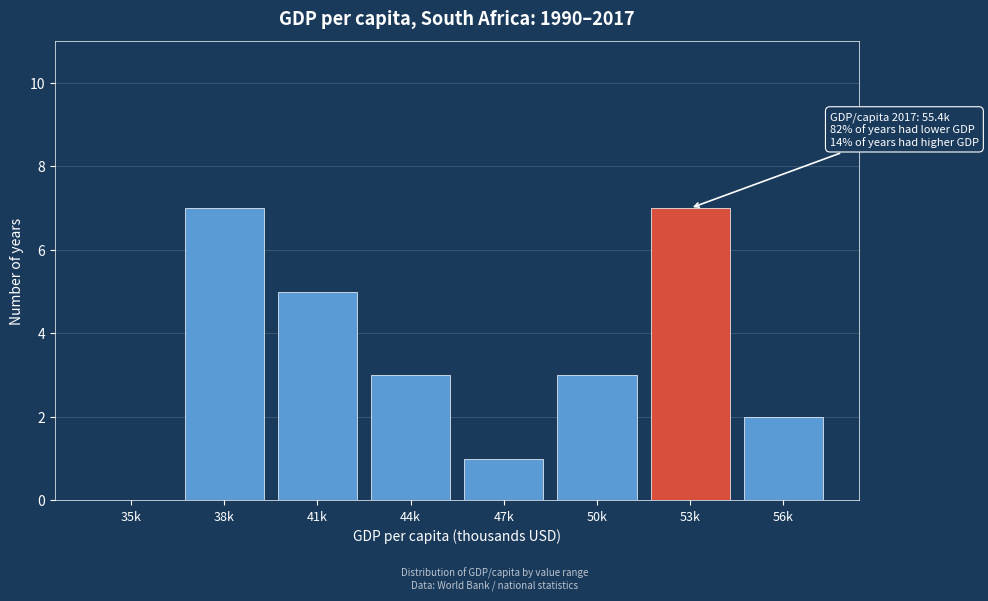

Reading left to right, what are all the values shown in this chart?

35k=0	38k=7	41k=5	44k=3	47k=1	50k=3	53k=7	56k=2